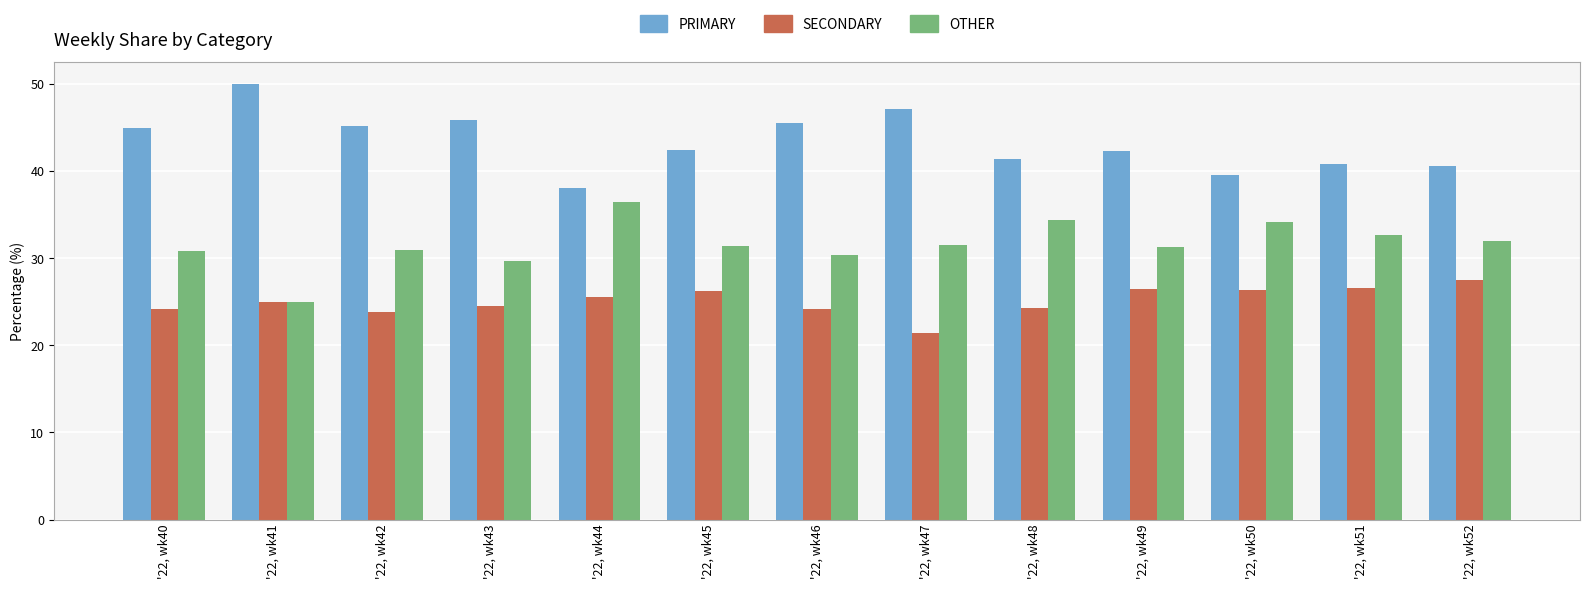

Rank the series at '22, wk40 from lowest to highest value.

SECONDARY, OTHER, PRIMARY